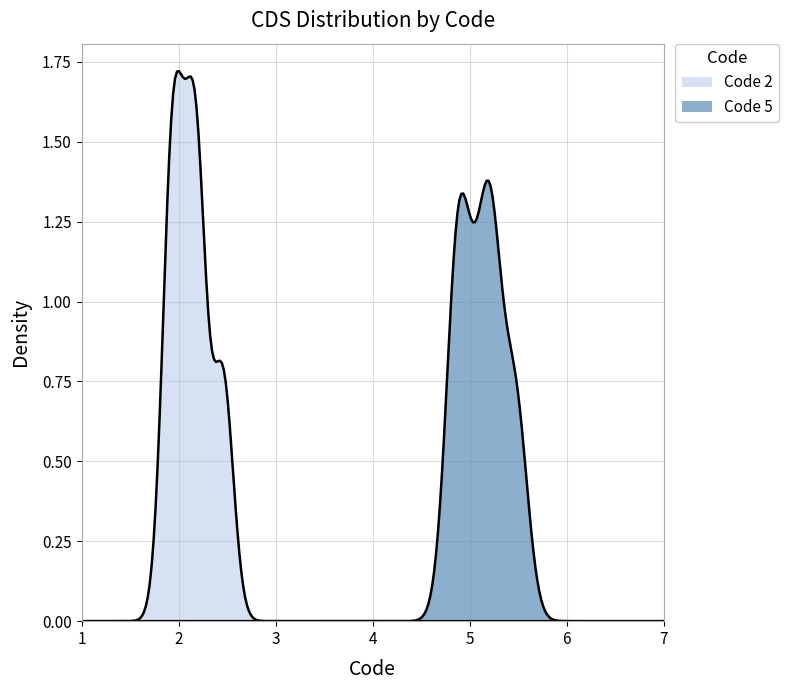

The Code 5 series shows 8 at 4. True or false?

False